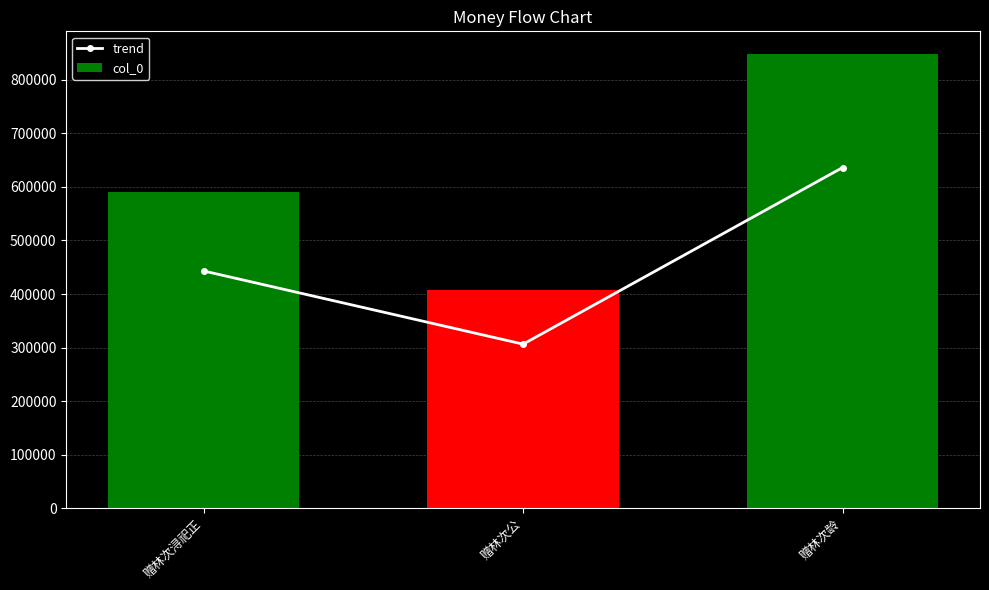

The col_0 series shows 590748.0 at 赠林次浔祀正. True or false?

True